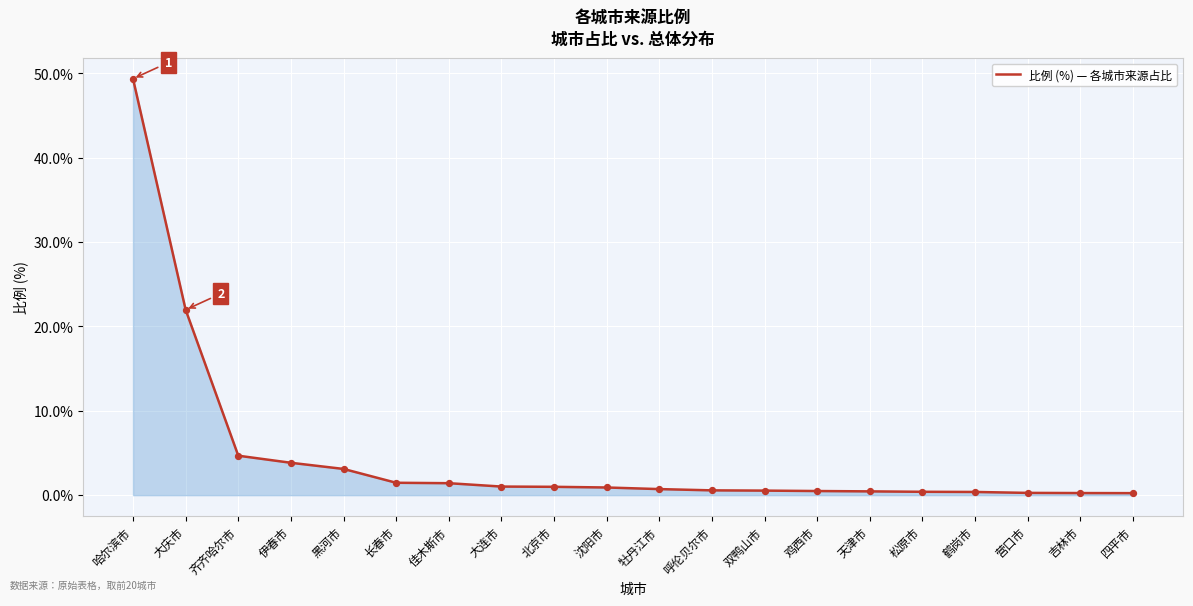

What is the change in value from 哈尔滨市 to 伊春市?

-45.5